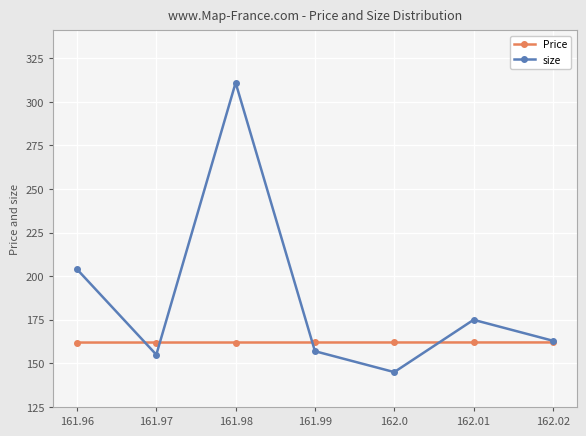

Is the value of Price at 161.99 greater than the value of size at 162.01?

No